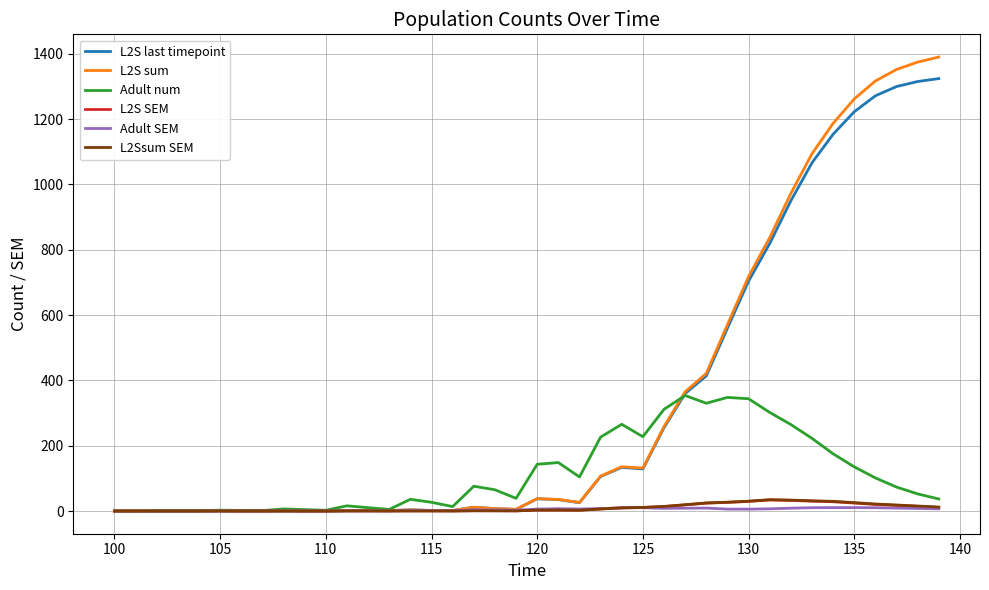

How many series are shown in this chart?

6